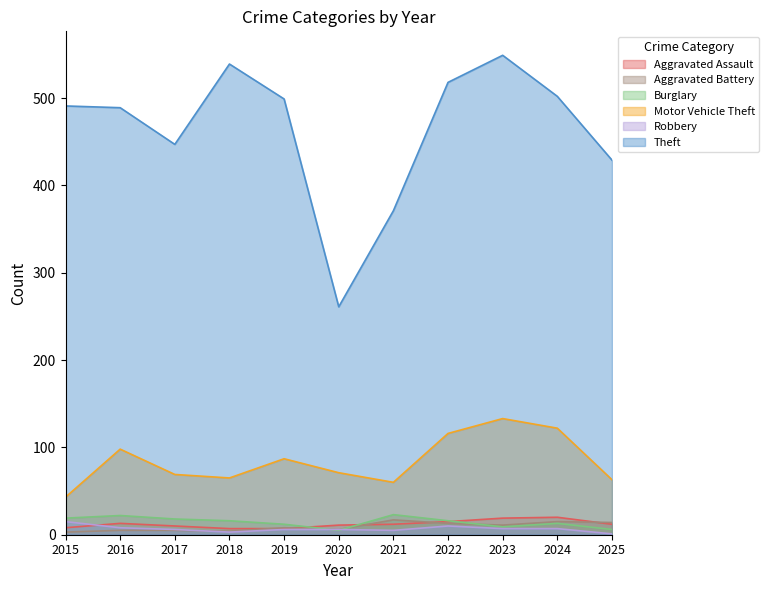

What is the difference between the maximum and minimum values in the Robbery series?

14